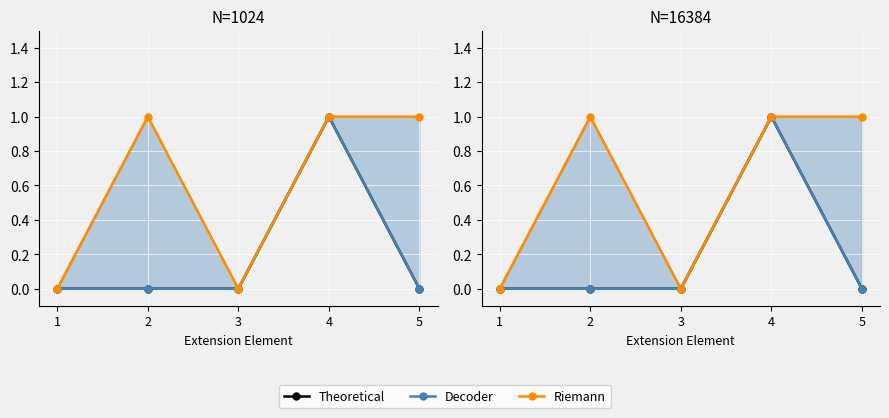

At how many categories does at least one series exceed 0?

3